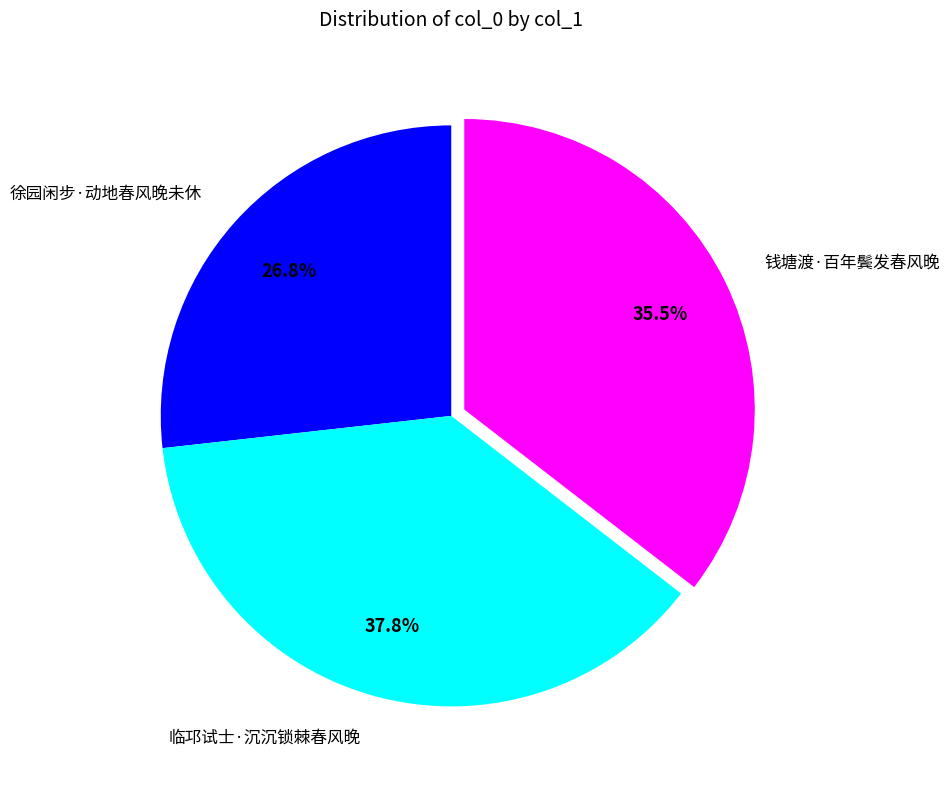

How many segments does this pie chart have?

3